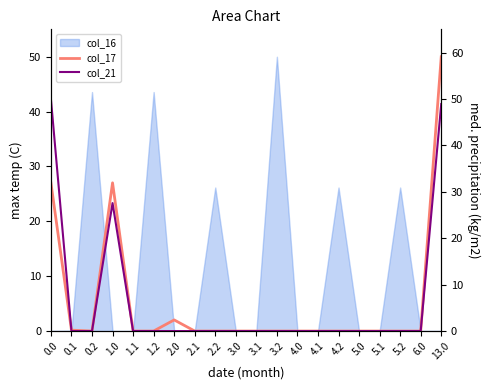

How many times do col_21 and col_17 cross each other?

1